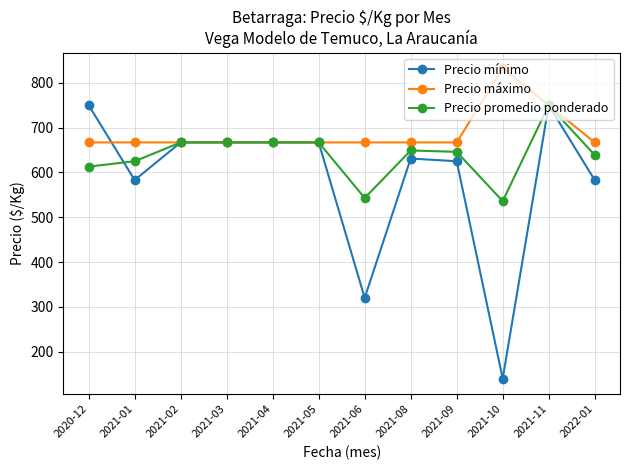

What is the average value of the Precio promedio ponderado series?

639